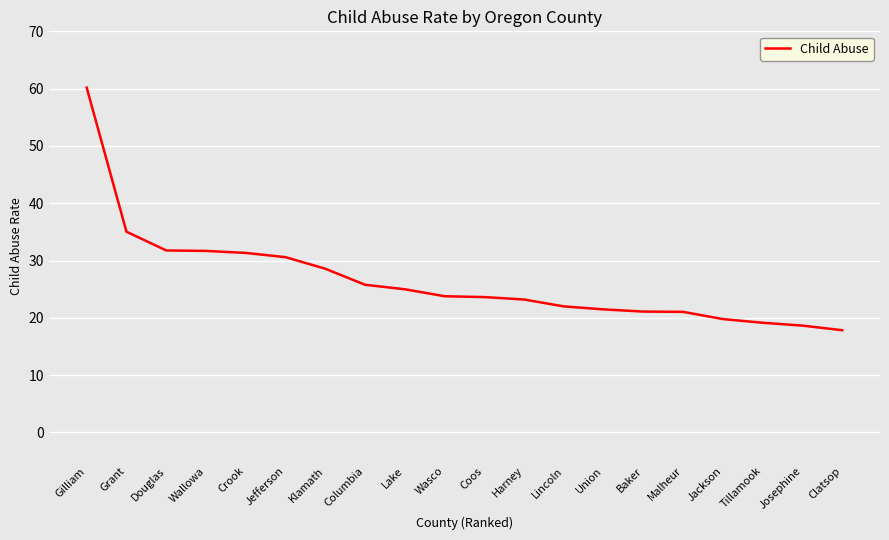

What is the difference between the values at Klamath and Lake?

3.6